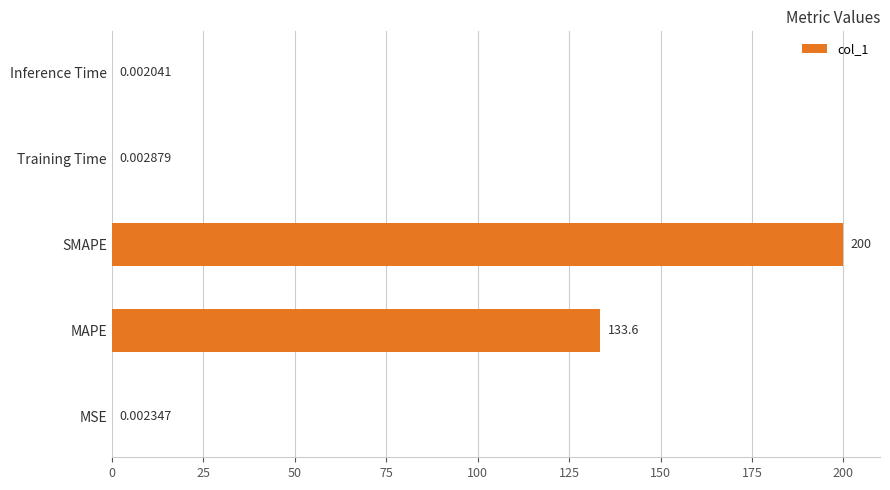

What is the sum of the values at SMAPE and MAPE?

333.6